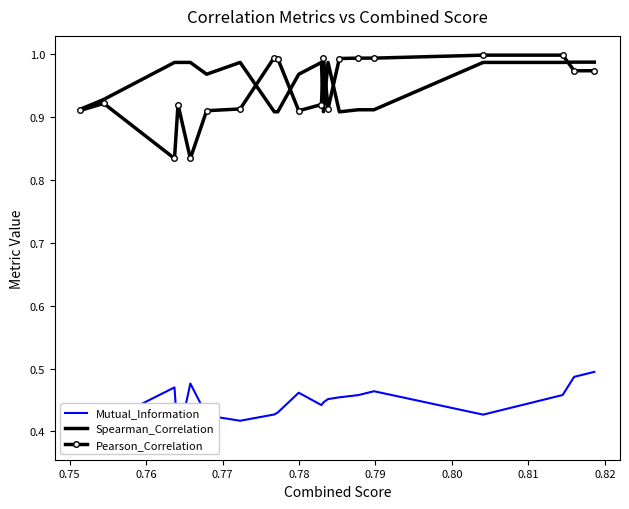

Does the chart have visible grid lines?

No